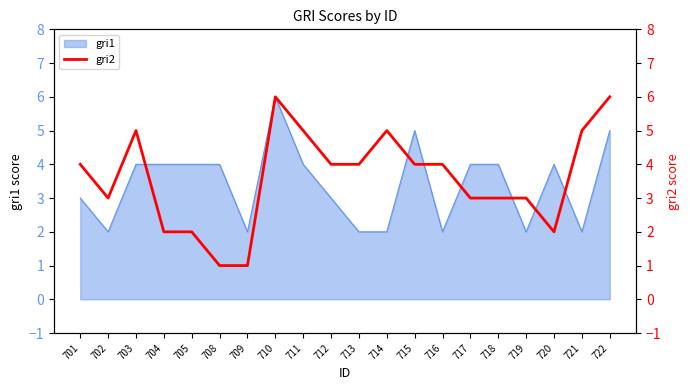

Reading right to left, list all the values displayed in this chart.

722=6	721=5	720=2	719=3	718=3	717=3	716=4	715=4	714=5	713=4	712=4	711=5	710=6	709=1	708=1	705=2	704=2	703=5	702=3	701=4